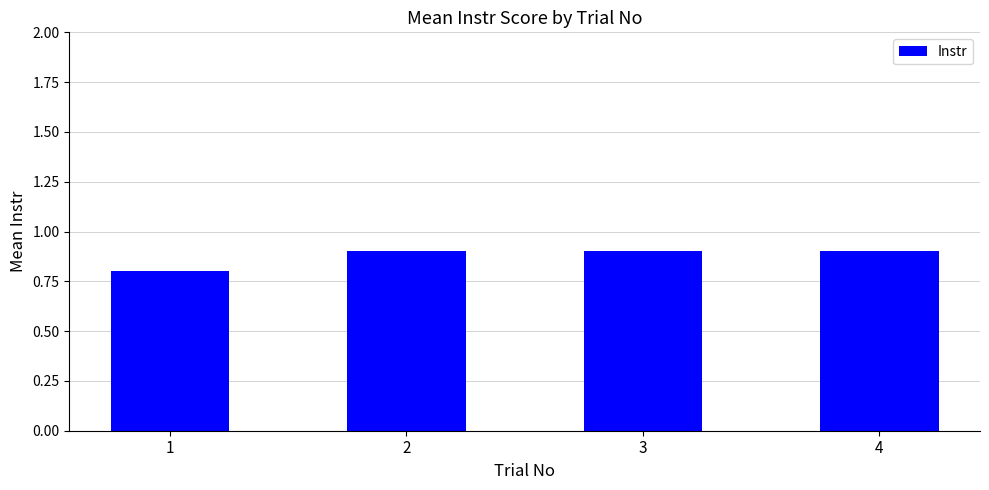

Which category has the lowest value across all series?

1